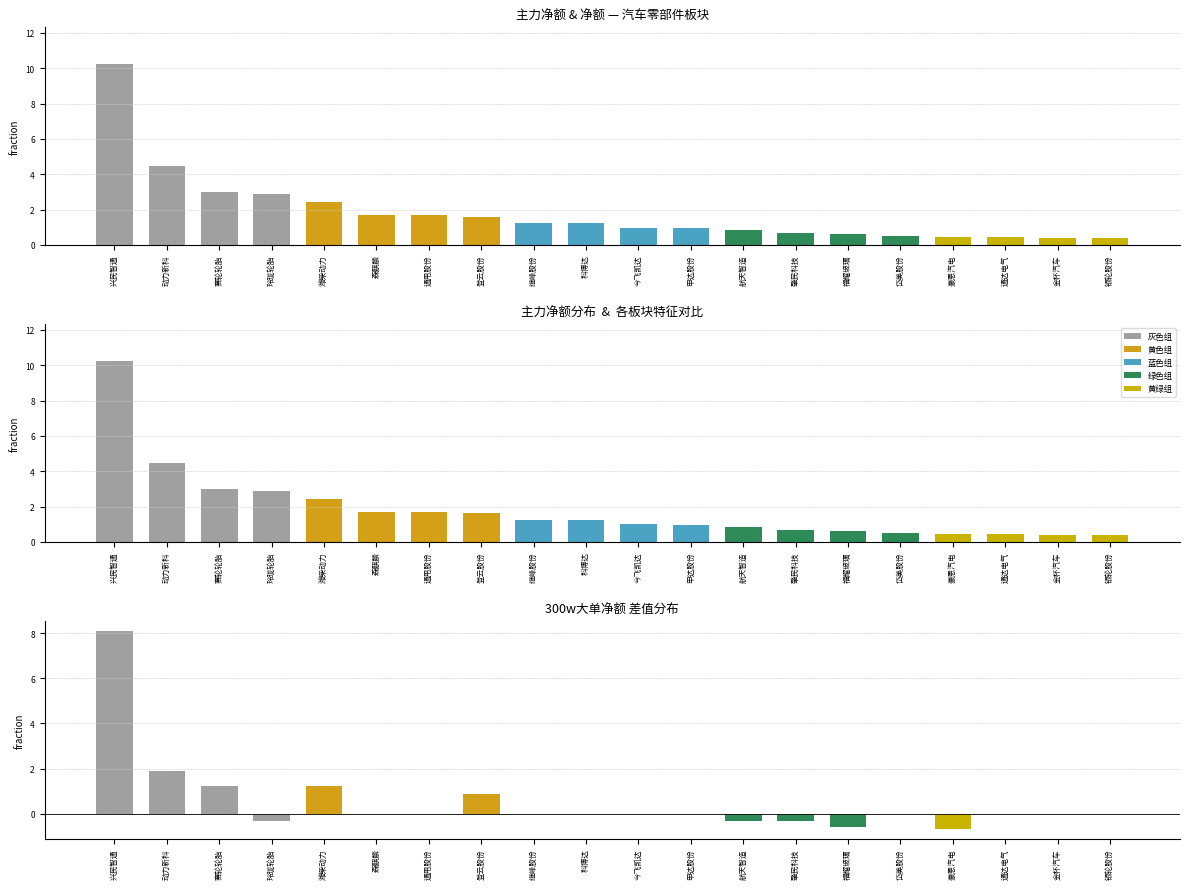

True or false: 净额 has a value of 0.8 at 豪恩汽电.

False